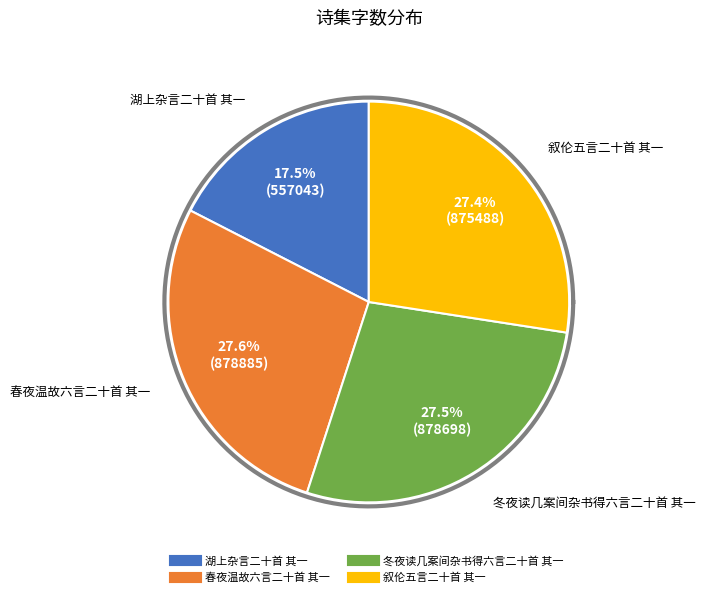

What is the change in value from 春夜温故六言二十首 其一 to 叙伦五言二十首 其一?

-3397